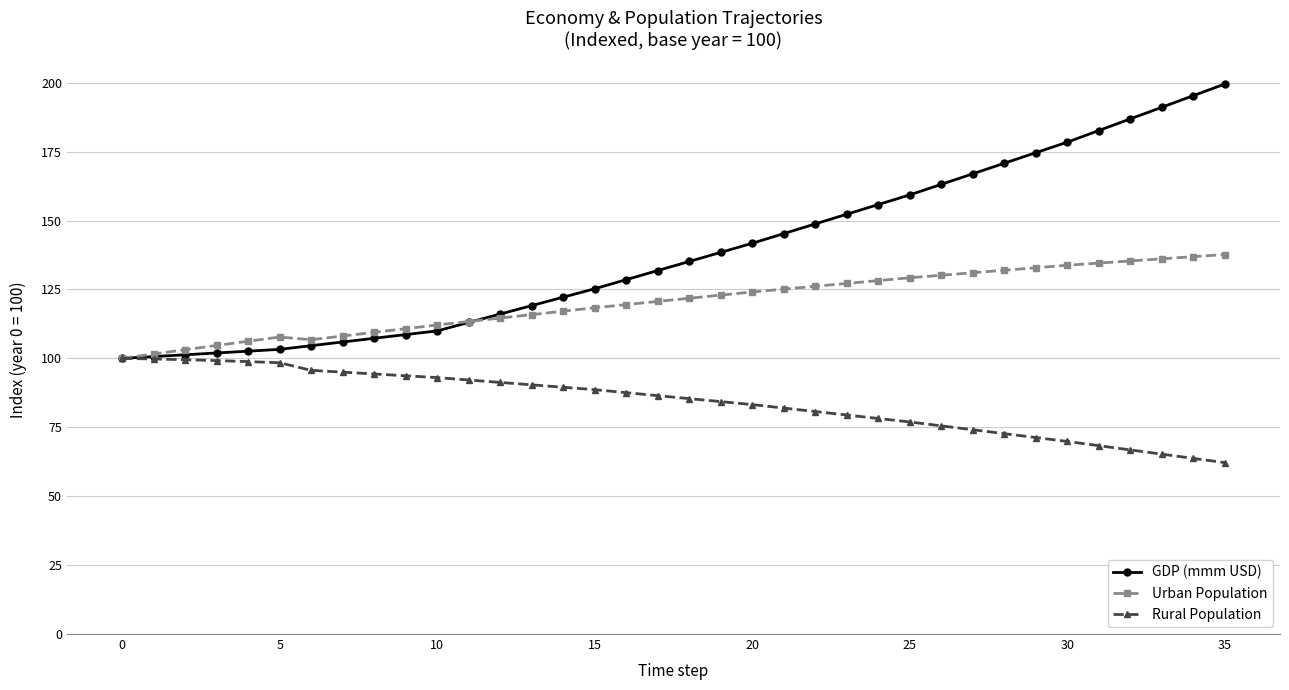

Which series has the widest spread of values?

GDP (mmm USD)